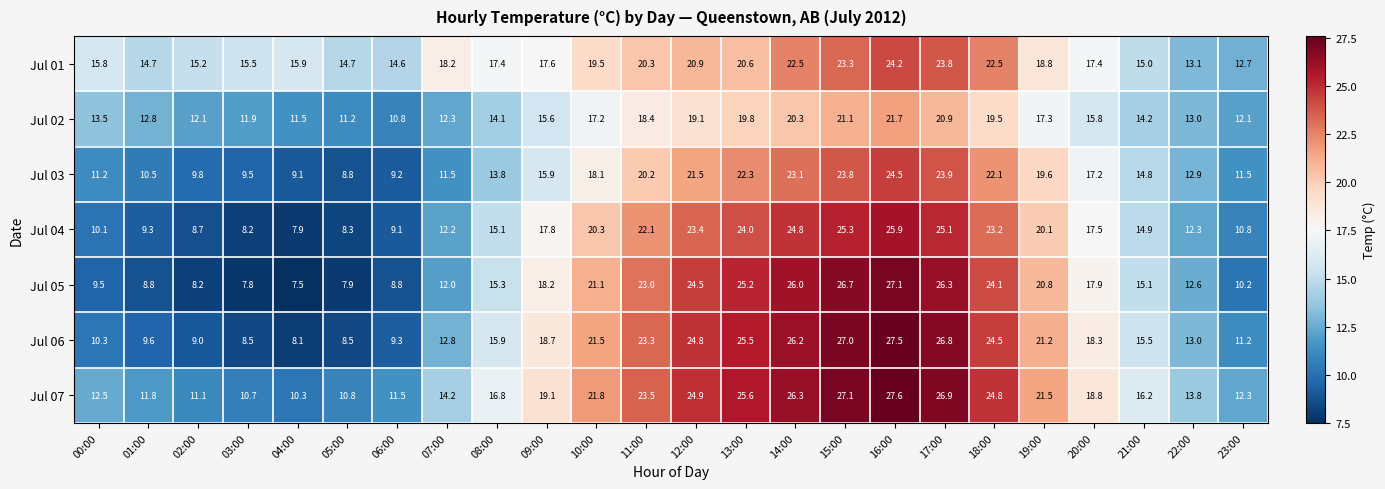

What is the sum of the Jul 03 values at 01:00 and 16:00?

35.0